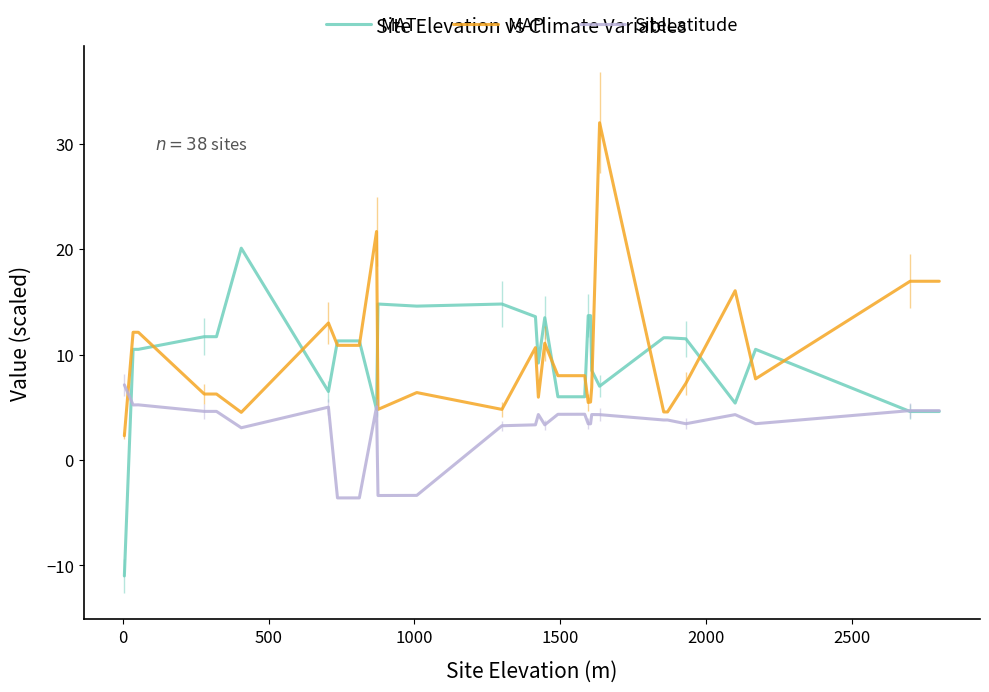

How many categories are shown in the chart?

29